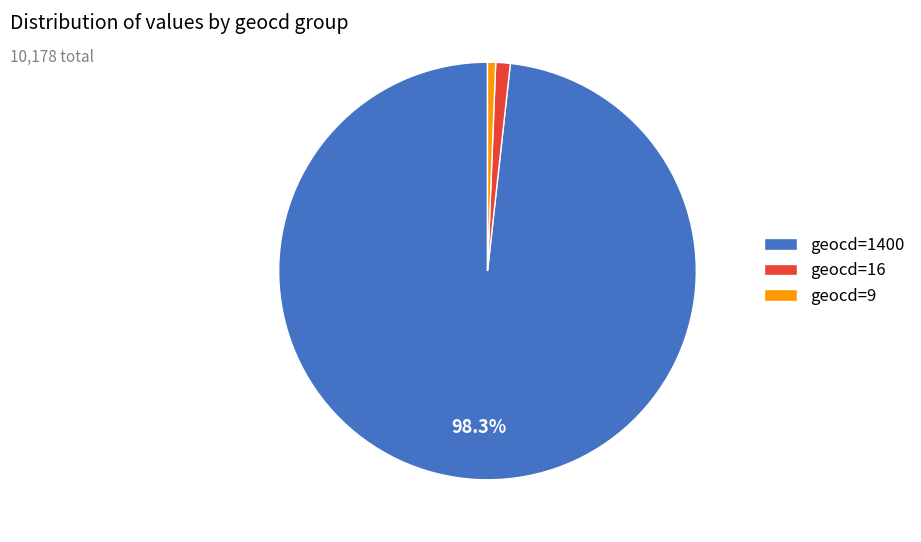

Count the number of slices in the pie.

3